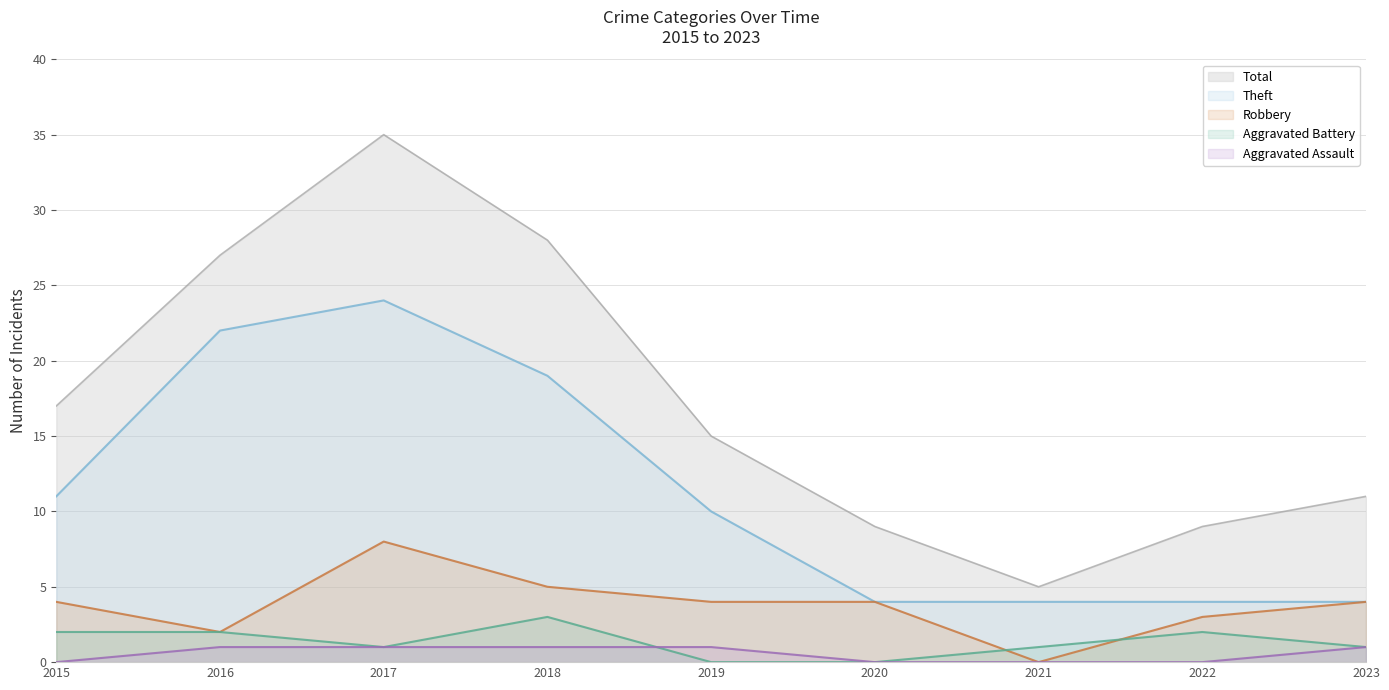

Where is Robbery nearest to the value 4?

2015